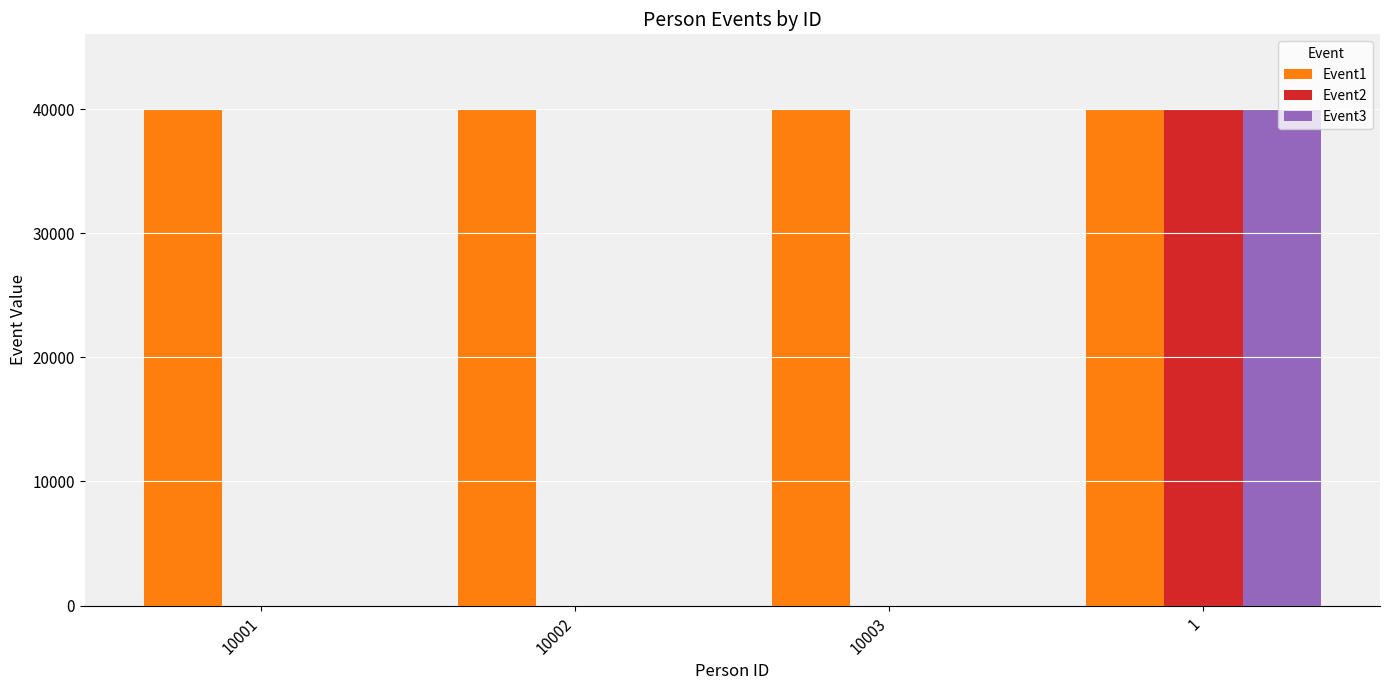

Is the value of Event3 at 10003 greater than the value of Event1 at 10001?

No